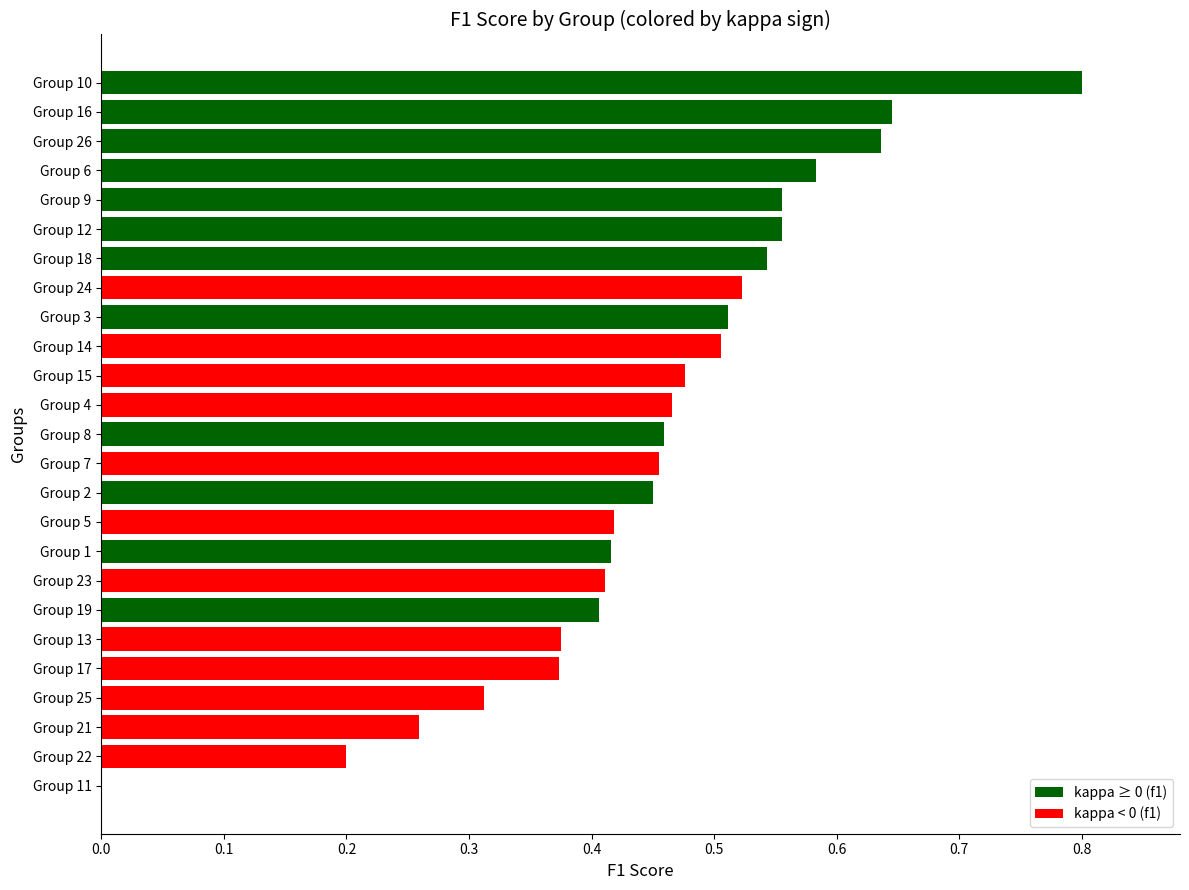

What is the sum of the values at Group 22 and Group 16?

0.8